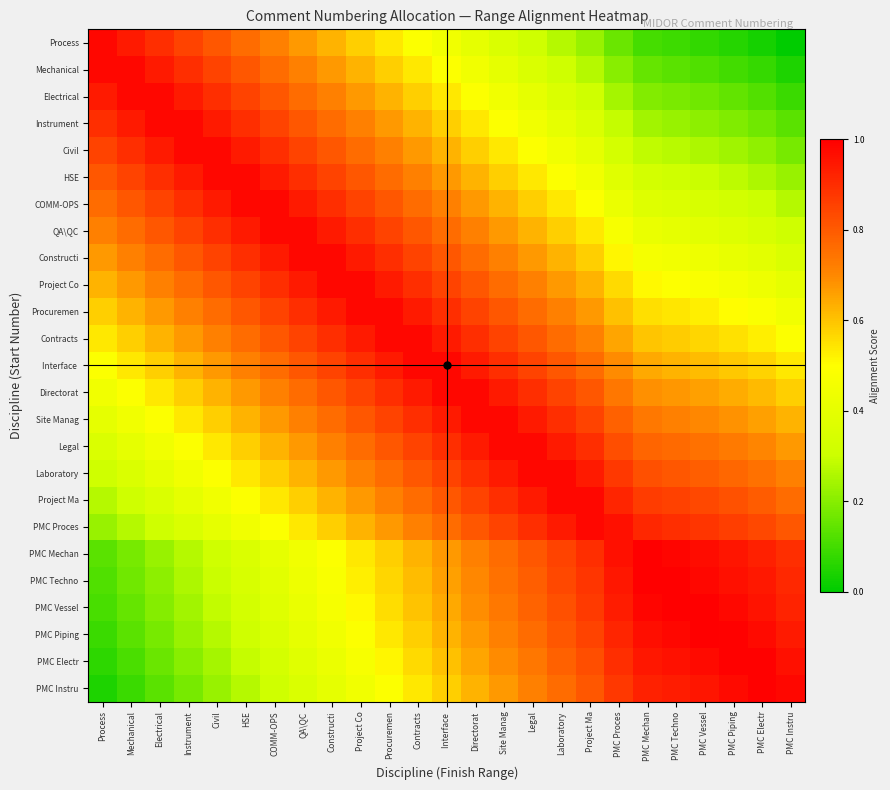

Rank the series at Mechanical from lowest to highest value.

PMC Instru, PMC Electr, PMC Piping, PMC Vessel, PMC Techno, PMC Mechan, PMC Proces, Project Ma, Laboratory, Legal, Site Manag, Directorat, Interface, Contracts, Procuremen, Project Co, Constructi, QA\QC, COMM-OPS, HSE, Civil, Instrument, Process, Electrical, Mechanical